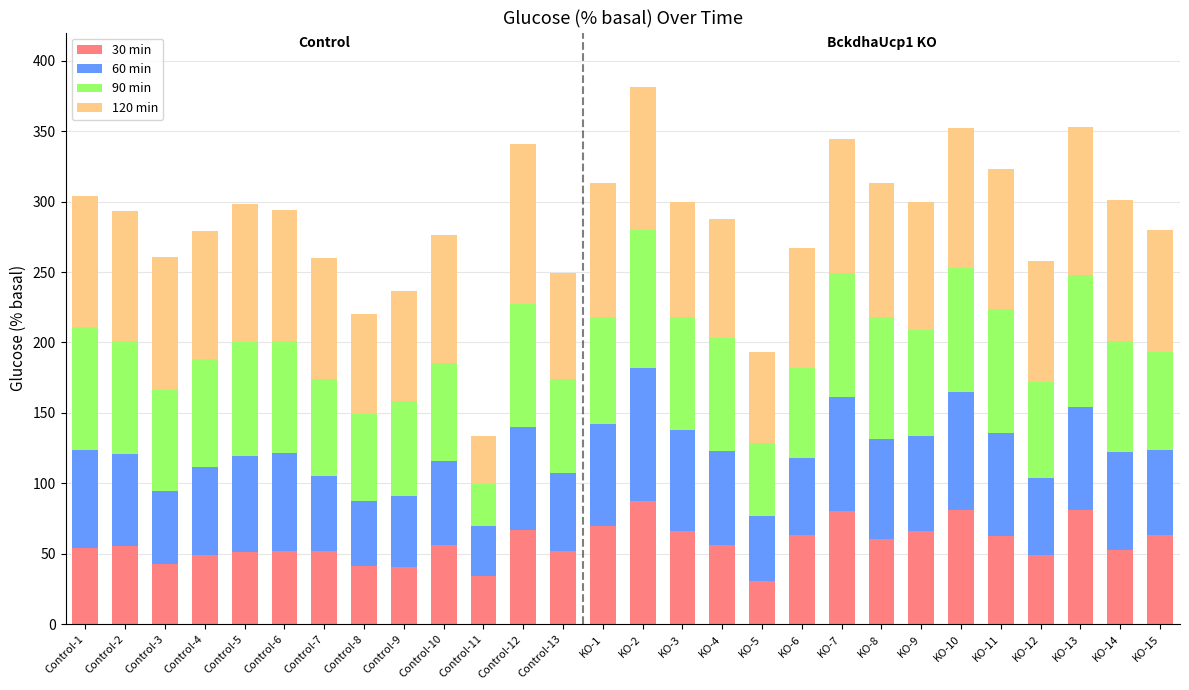

What is the maximum value for 30 min?

87.7